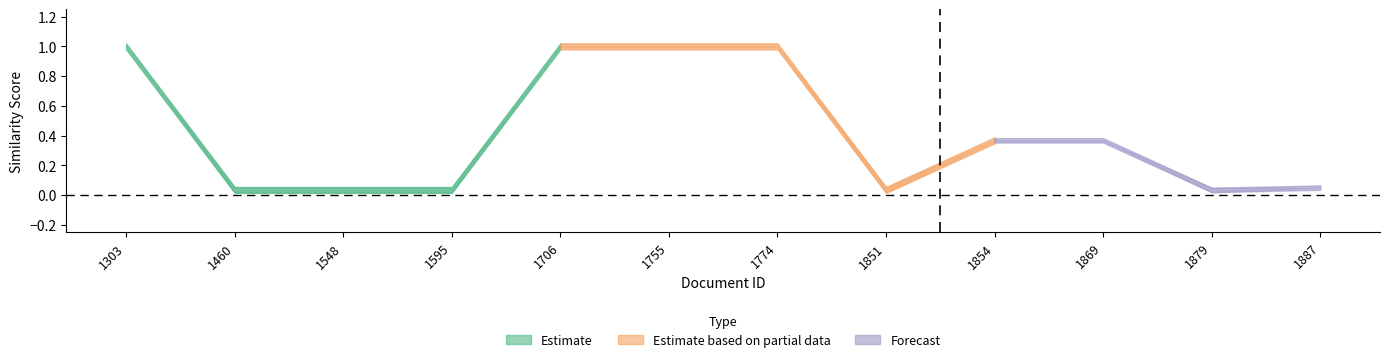

What is the difference between the maximum and minimum values in the row2 series?

1.0